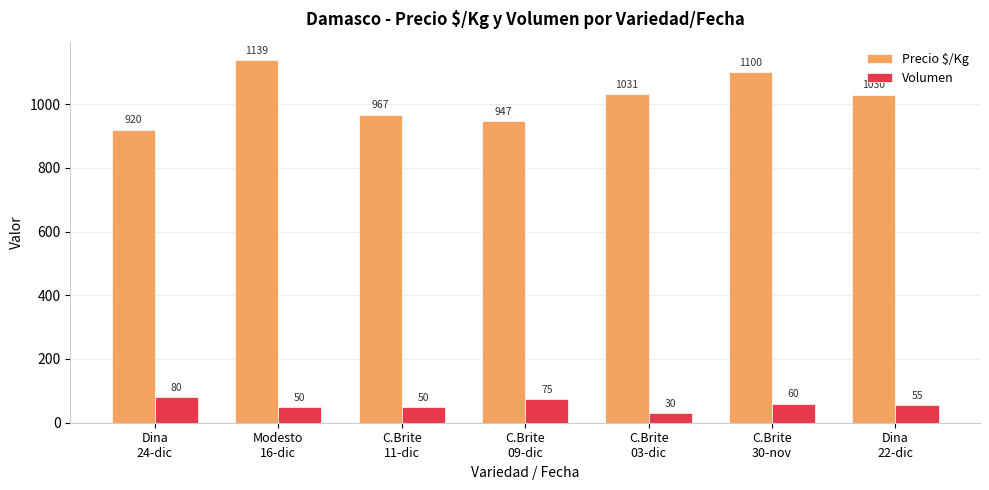

Count the number of data series in this chart.

2